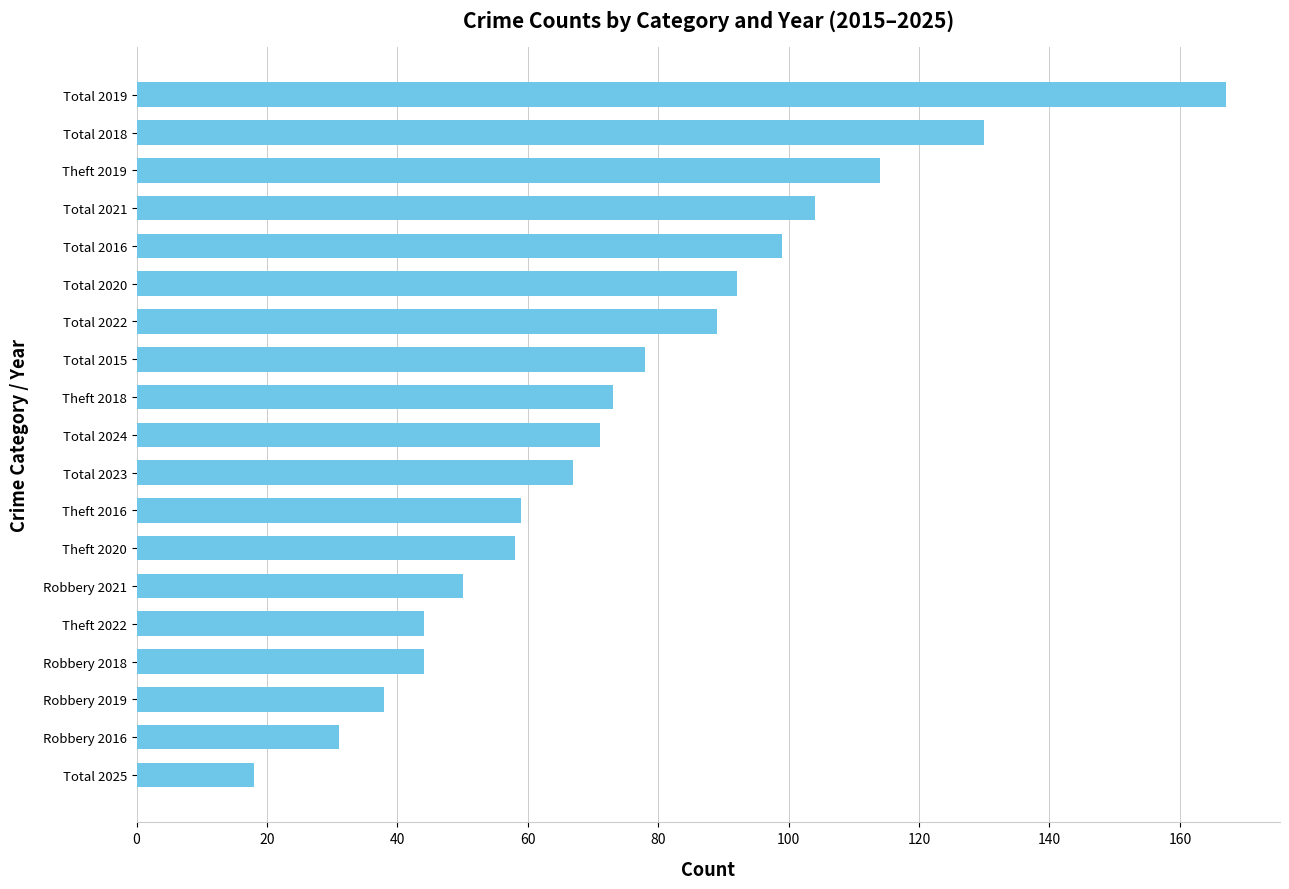

Count the number of data series in this chart.

1